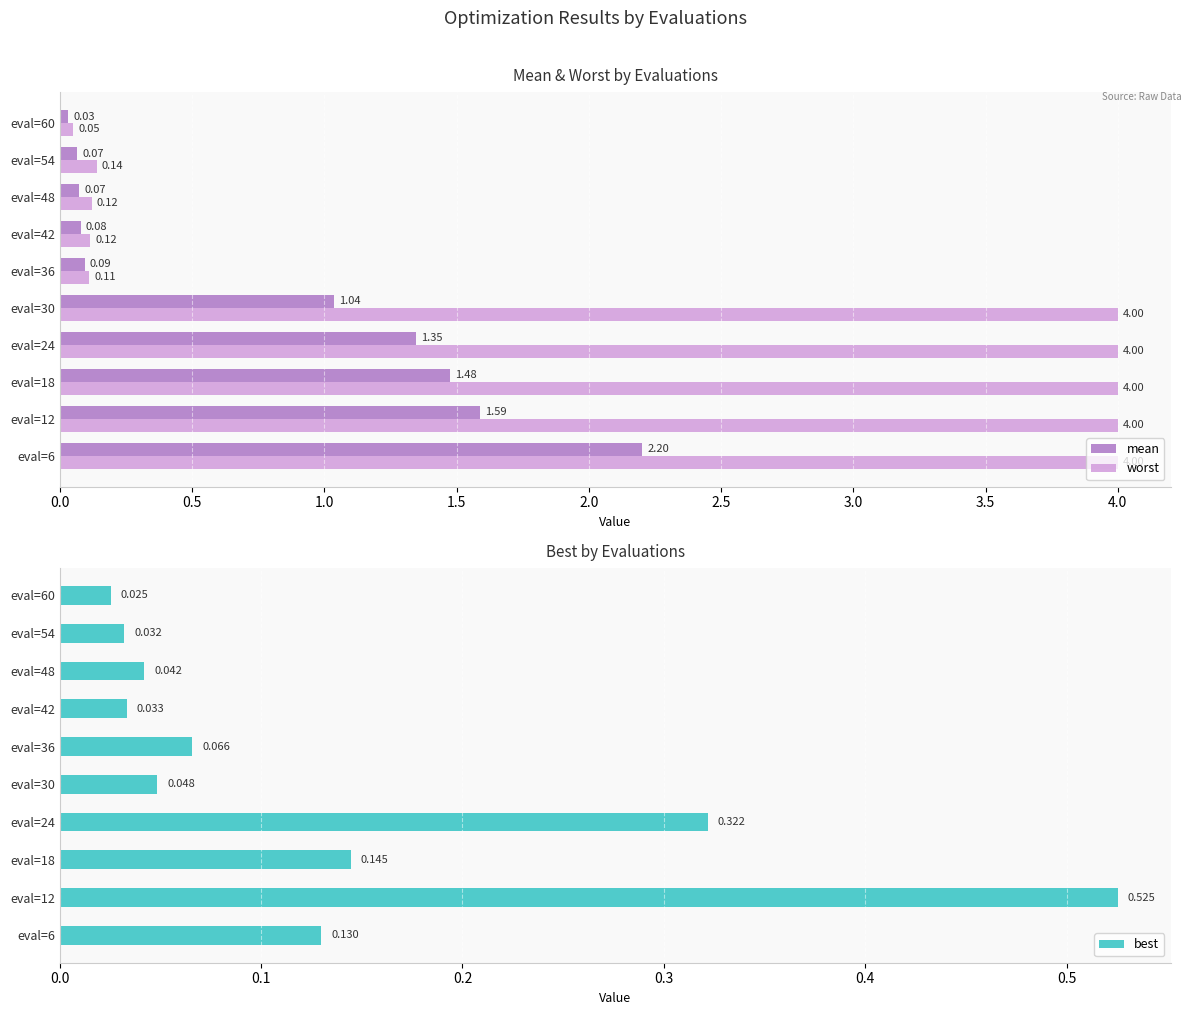

What are all the series names shown in the legend?

mean, worst, best